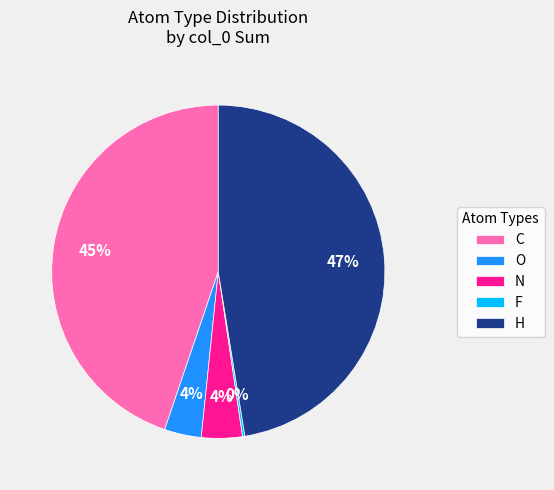

Is there a majority slice in this chart?

No